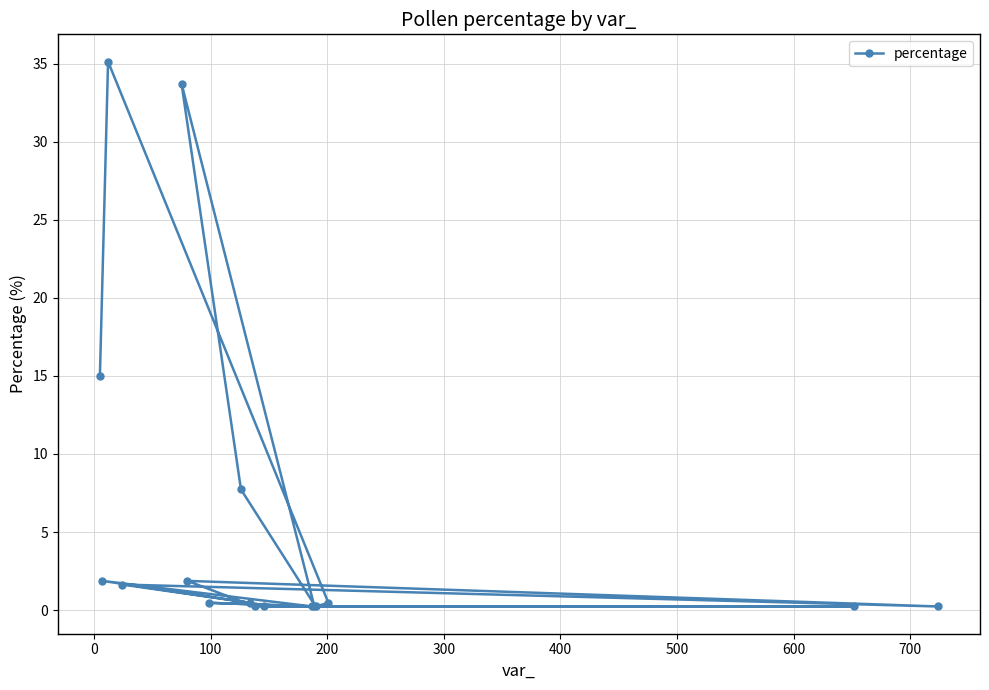

Reading left to right, list all the values displayed in this chart.

15.0	1.9	35.1	1.6	33.7	1.9	0.5	7.7	0.5	0.2	0.2	0.2	0.2	0.2	0.5	0.2	0.2